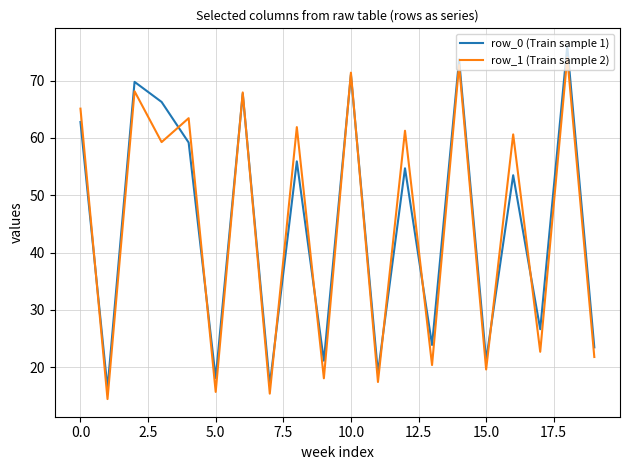

What is the greatest value displayed?

76.0